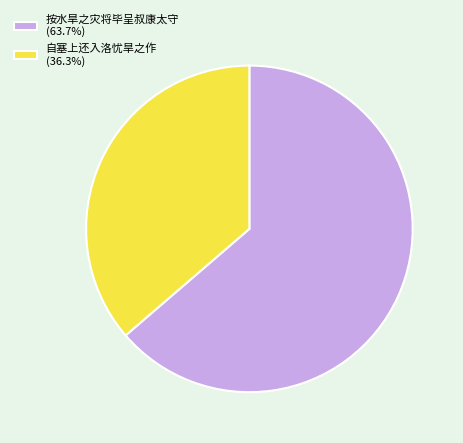

Rank the categories by value from lowest to highest.

自塞上还入洛忧旱之作, 按水旱之灾将毕呈叔康太守